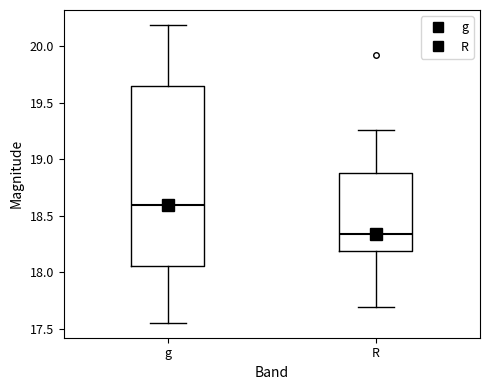

Where does the lower whisker of the box for g end on the y-axis? The values are not printed on the chart, so give them approximately, as read against the axis.

17.55